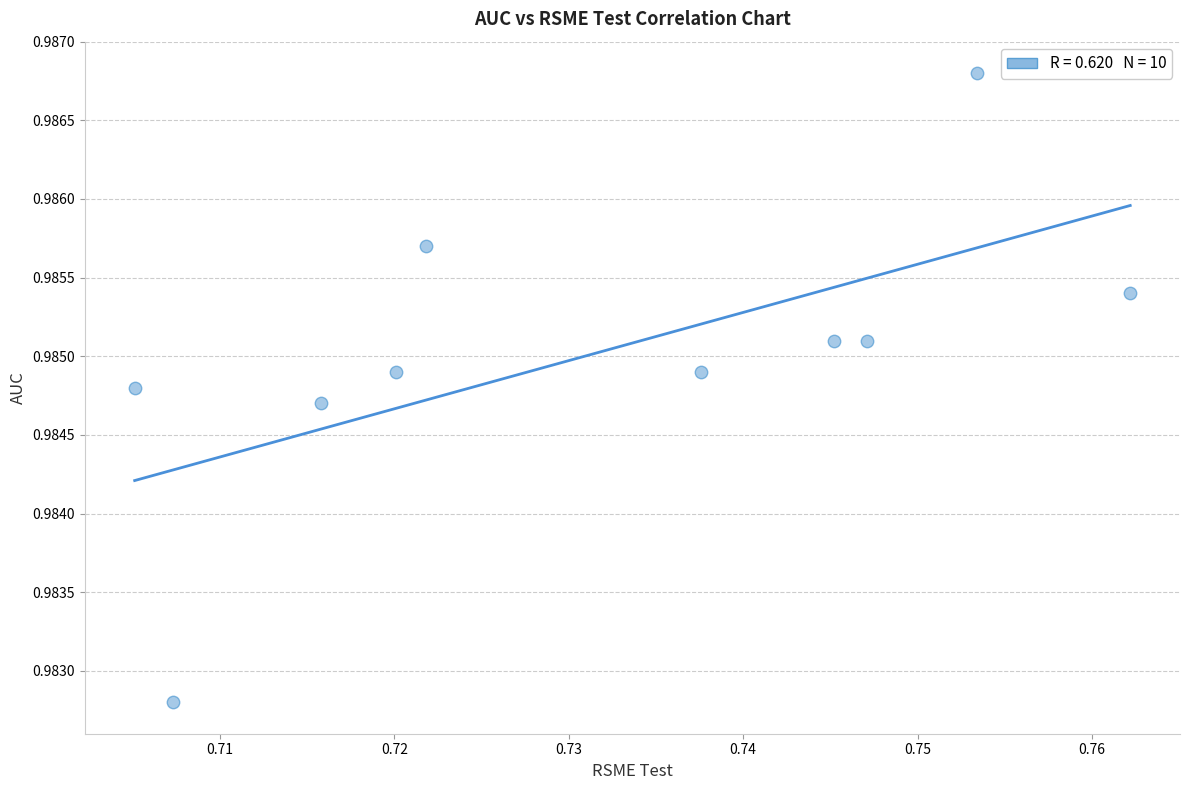

What is the average X value?

0.7